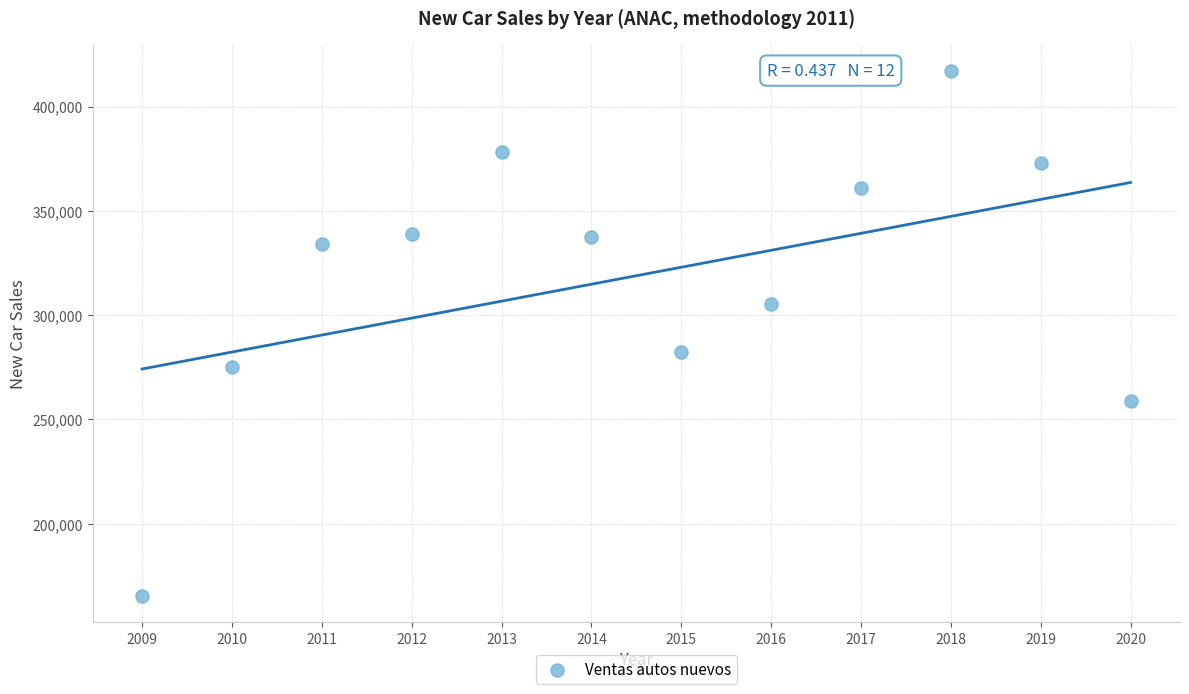

What is the average Y value?

318892